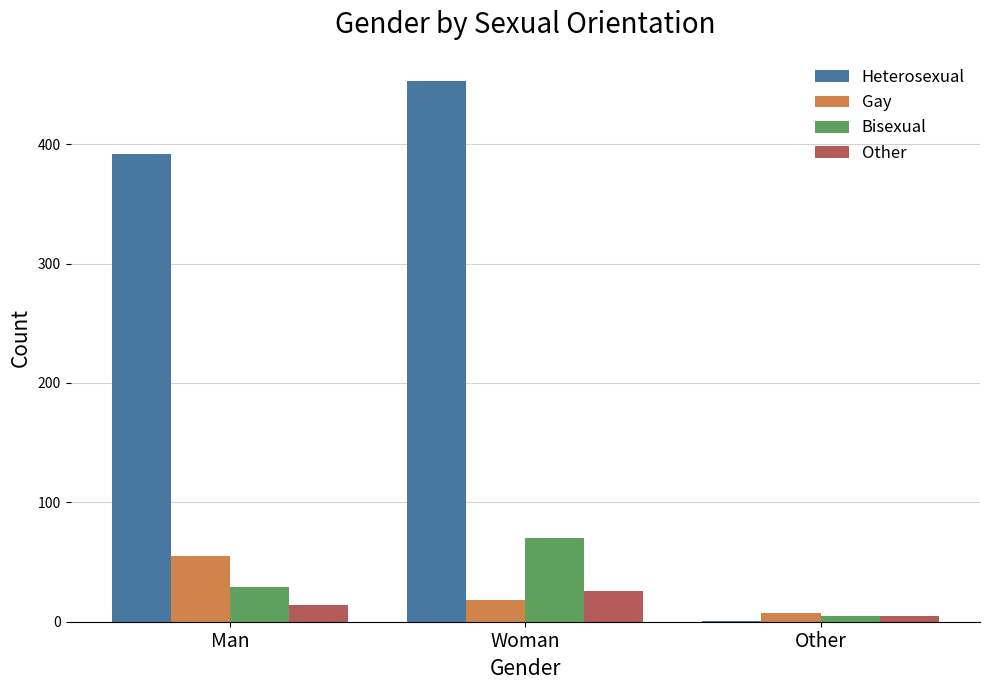

Reading left to right, extract all data points from this chart.

Heterosexual: 392	453	1
Gay: 55	18	7
Bisexual: 29	70	5
Other: 14	26	5